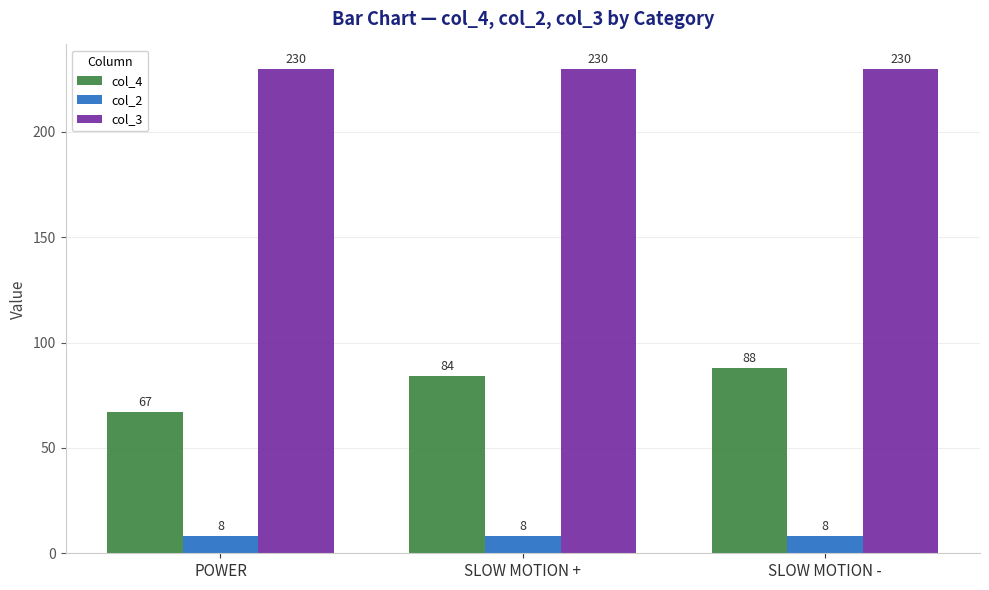

Is the value of col_3 at SLOW MOTION + greater than the value of col_2 at SLOW MOTION +?

Yes